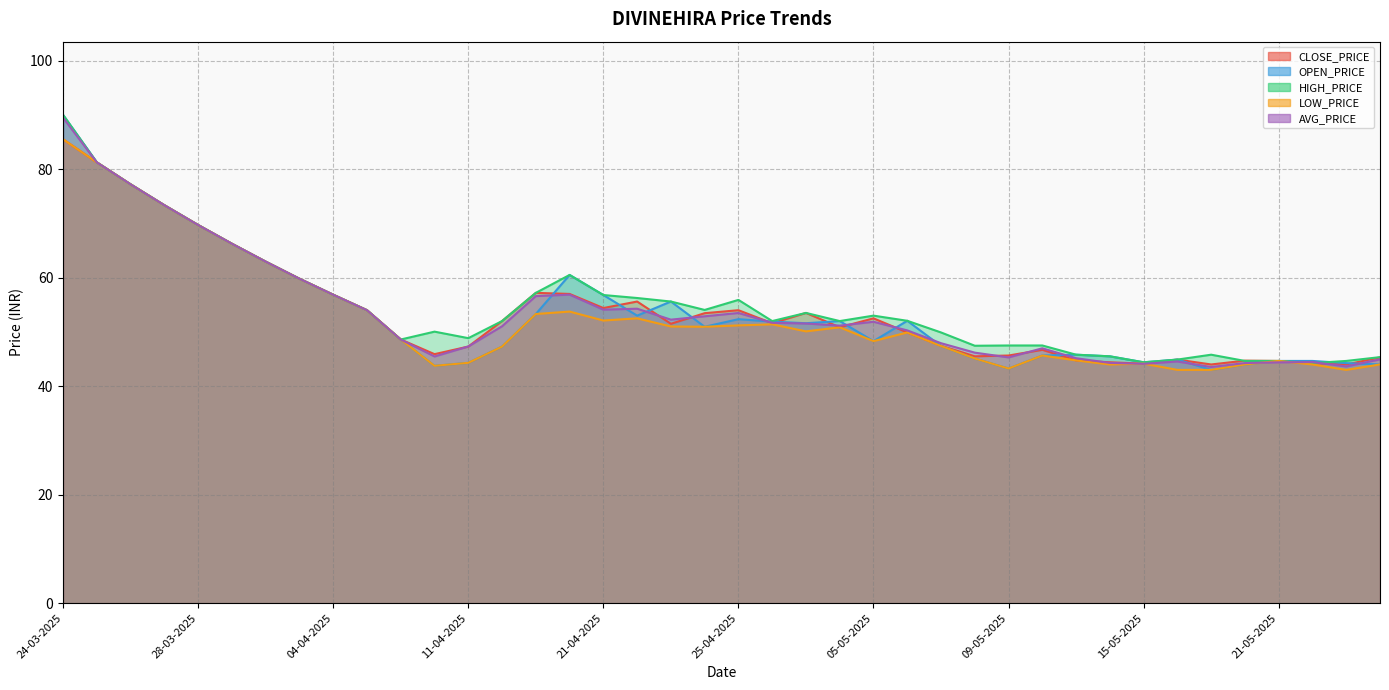

Which category has the highest value in the LOW_PRICE series?

24-03-2025